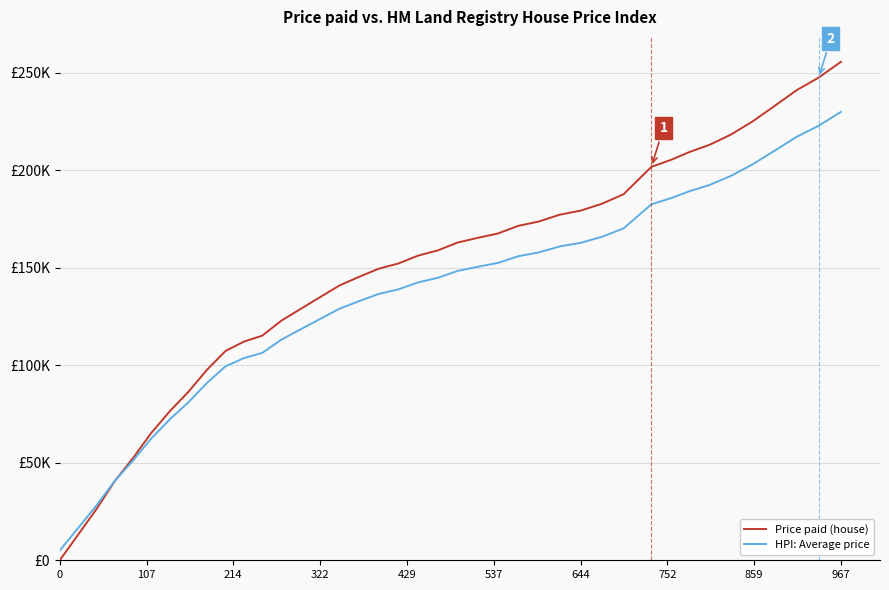

Which series ends up on top after the final intersection of Price paid (house) and HPI: Average price?

Price paid (house)